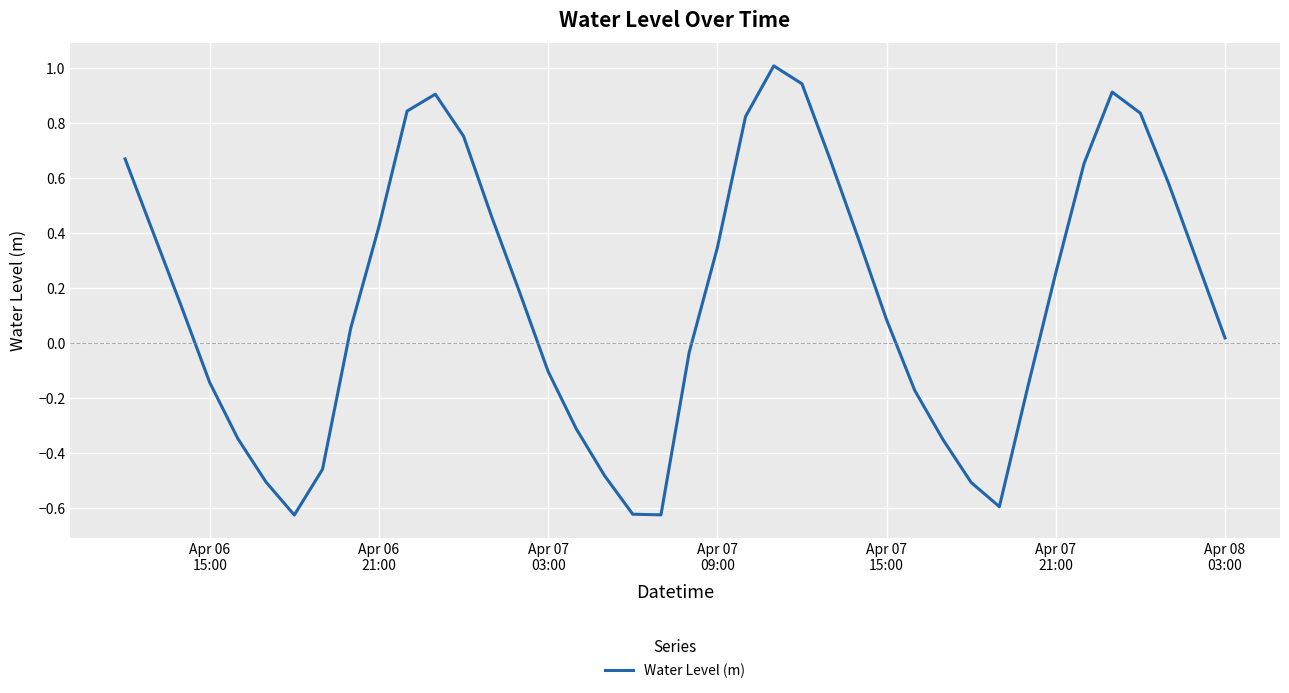

What is the maximum value shown in the chart?

1.0